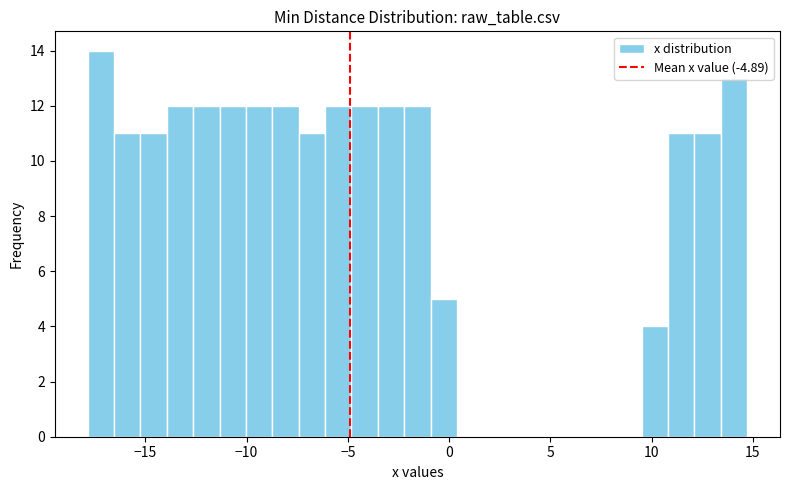

Read against the x-axis, roughly where is the centre of the tallest bar?

-17.0